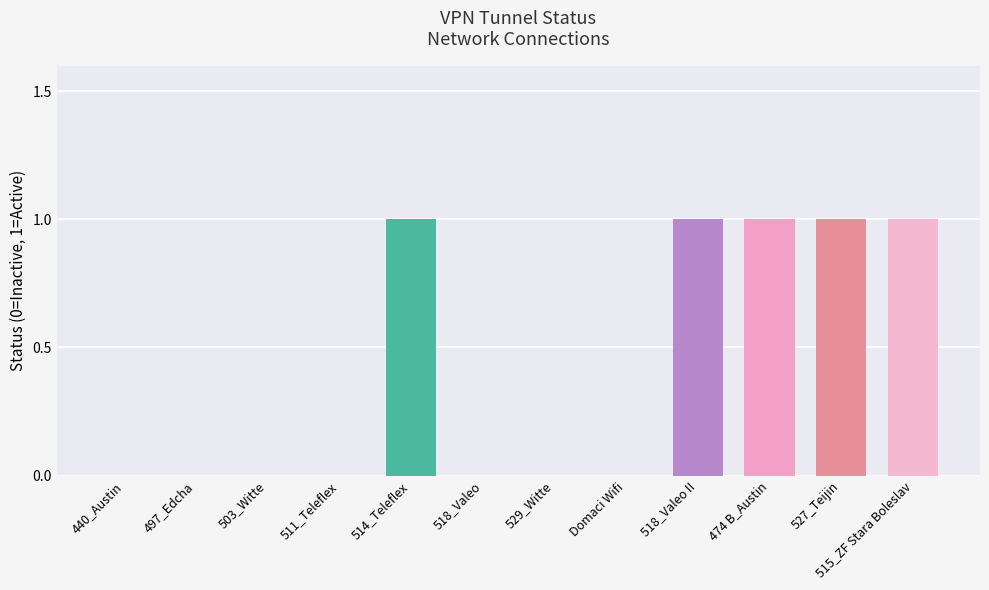

How many series are shown in this chart?

1